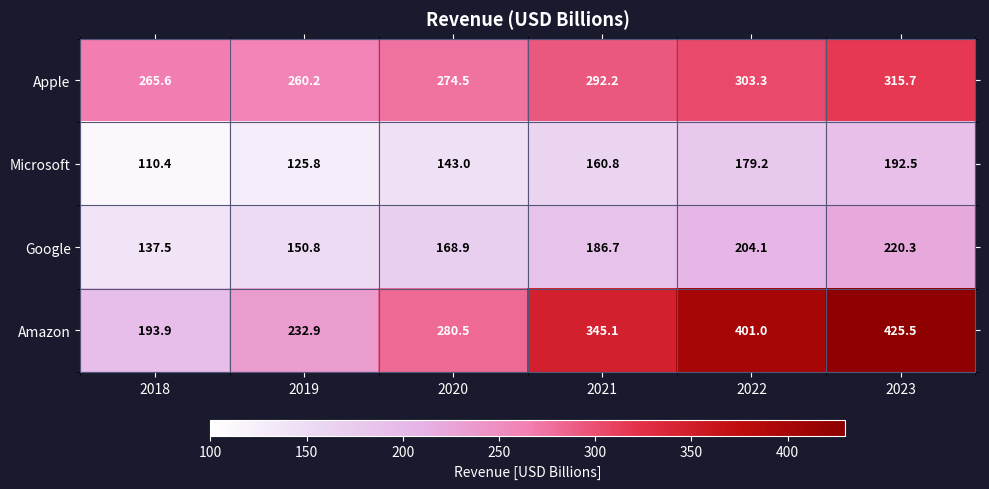

Rank the series by their average value, from lowest to highest.

Microsoft, Google, Apple, Amazon